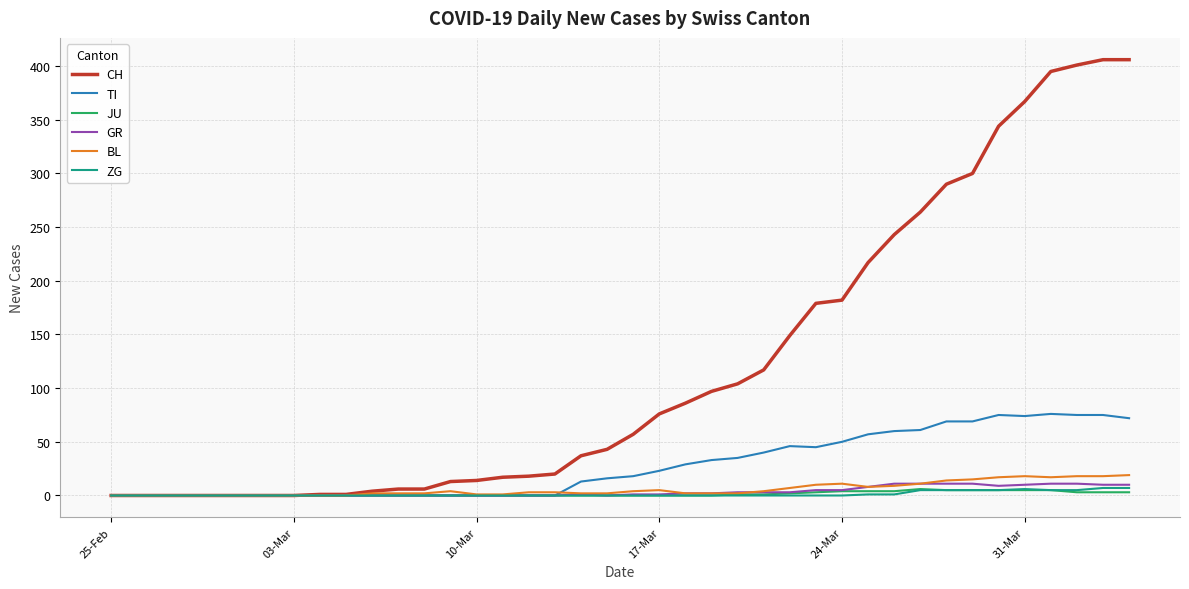

Which series has the largest range (max minus min)?

CH